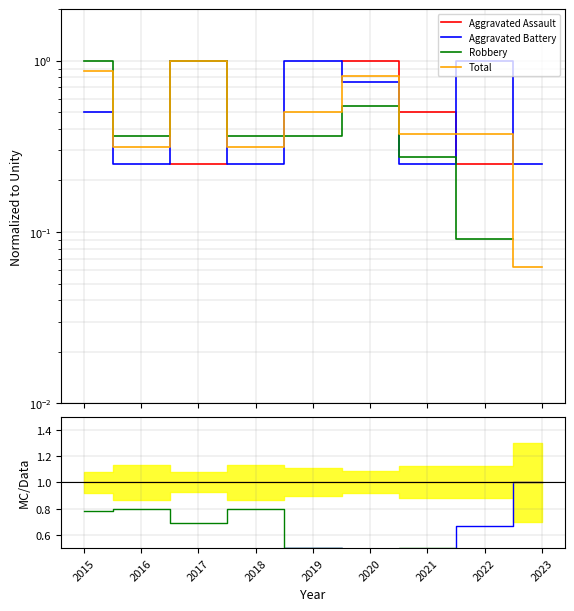

Read the Robbery value at 2017.

0.7